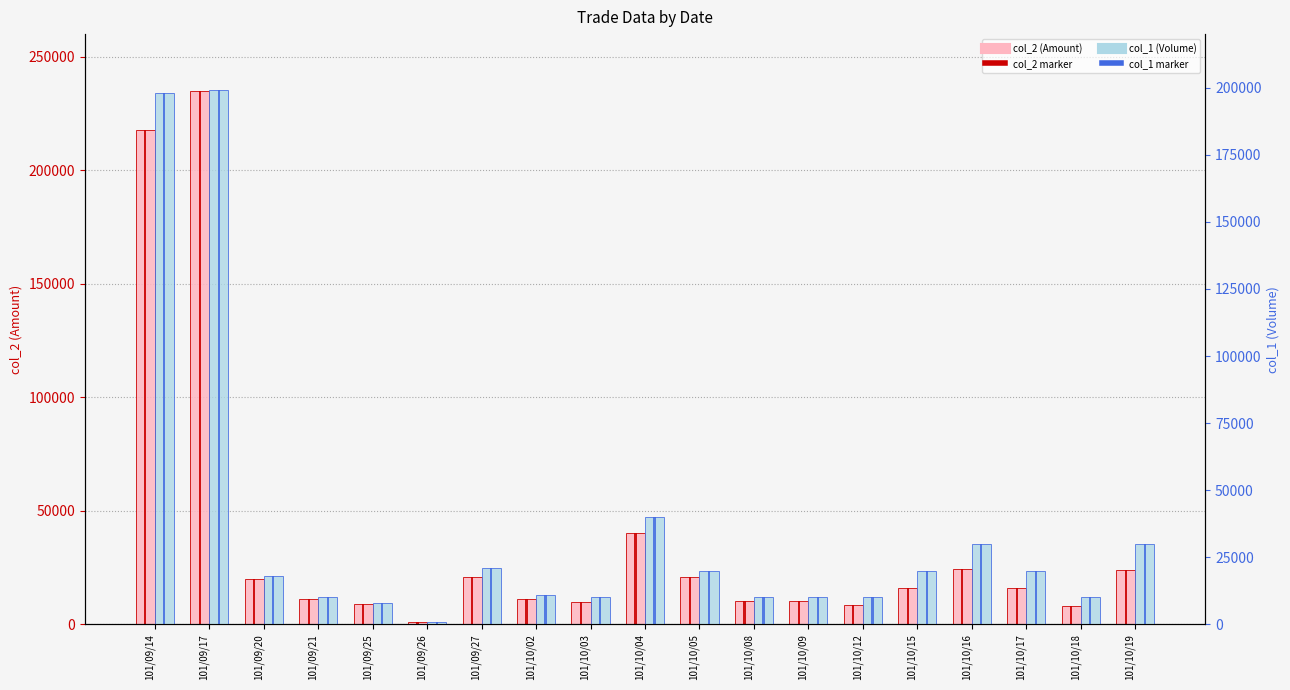

Which series has the widest spread of values?

col_2 (Amount)